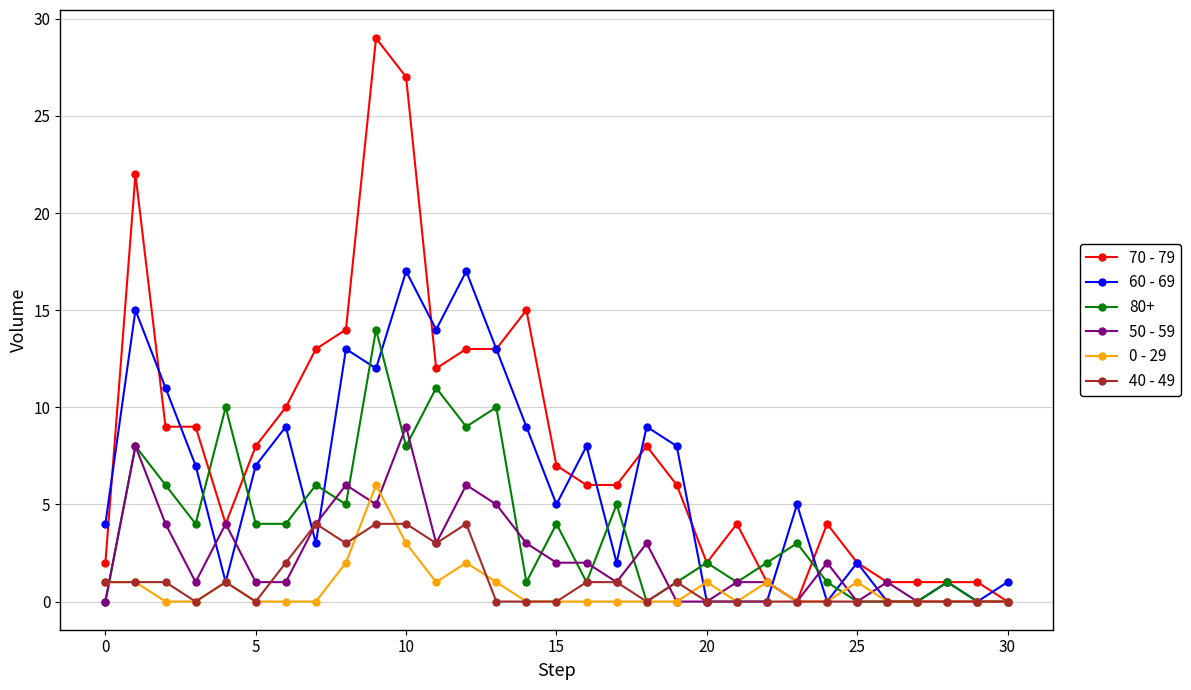

Which series has the widest spread of values?

70 - 79